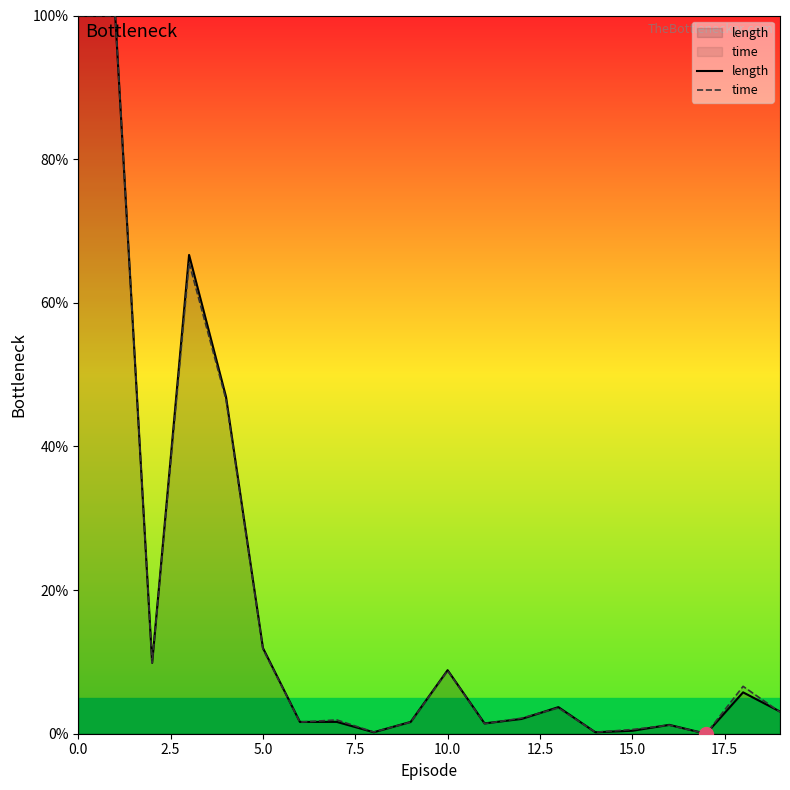

List the series in order of their peak value, highest first.

length, time